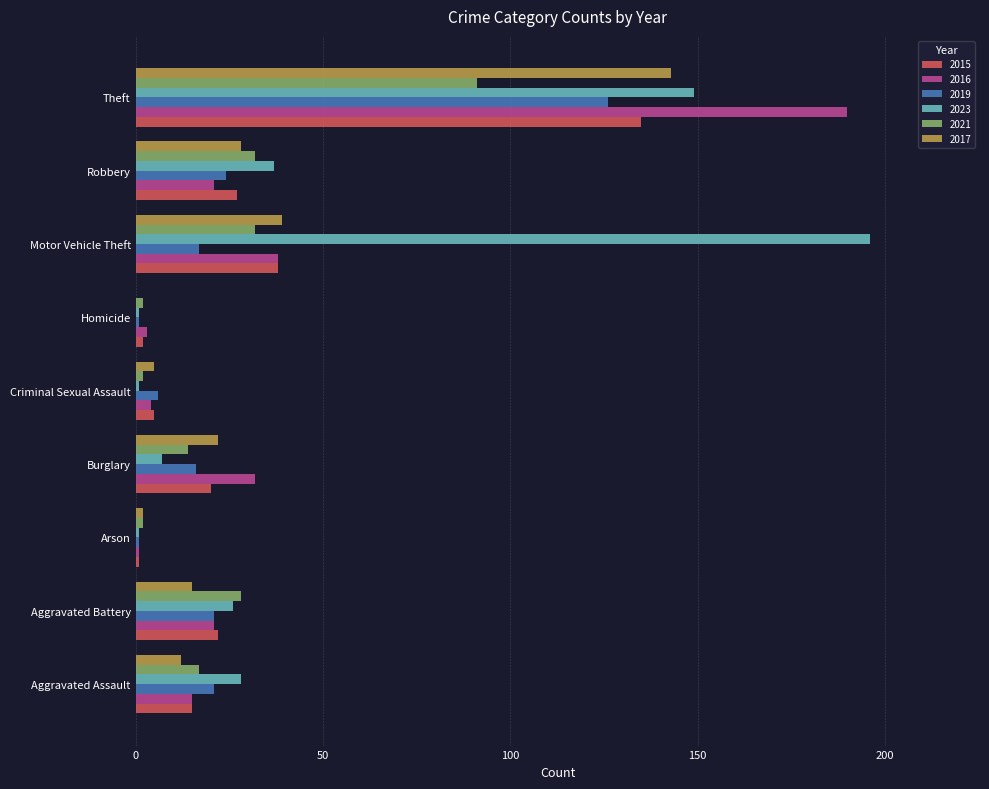

Where is 2015 nearest to the value 68?

Motor Vehicle Theft